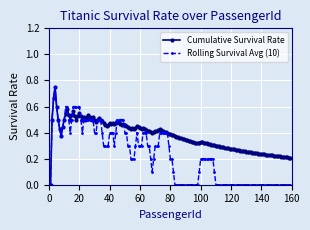

Which series has the largest total across all categories?

Cumulative Survival Rate